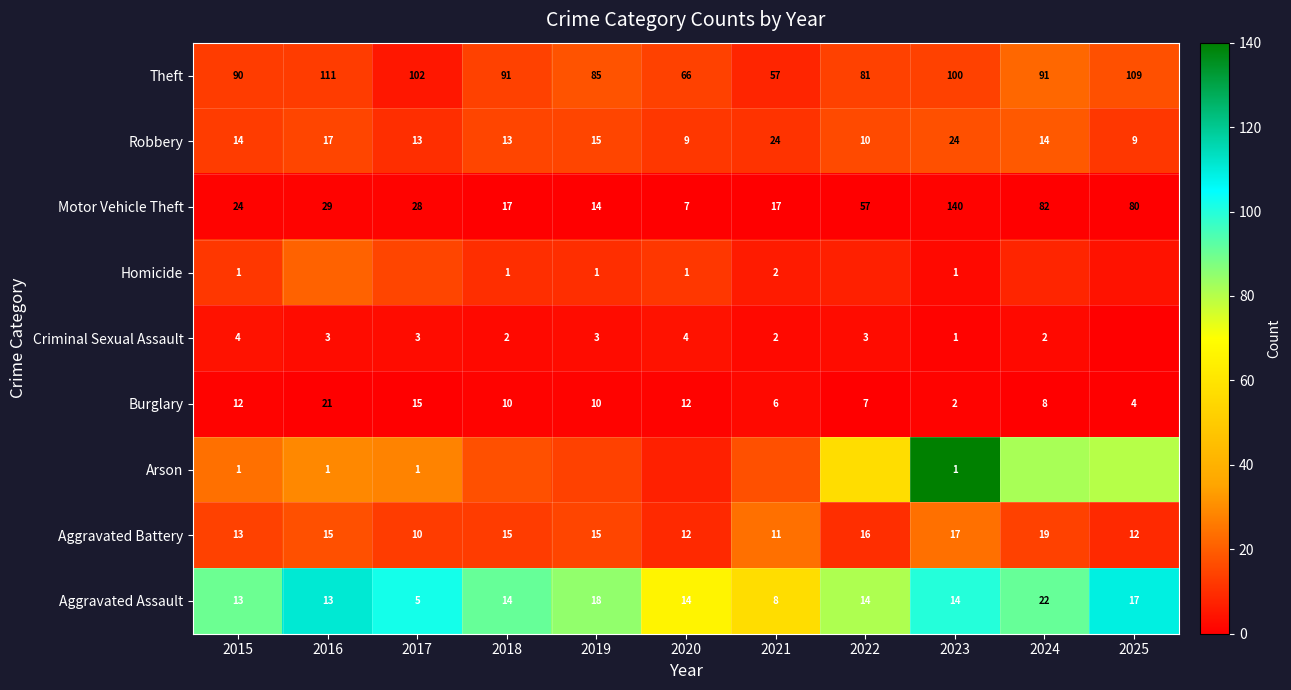

What is the maximum value for Robbery?

24